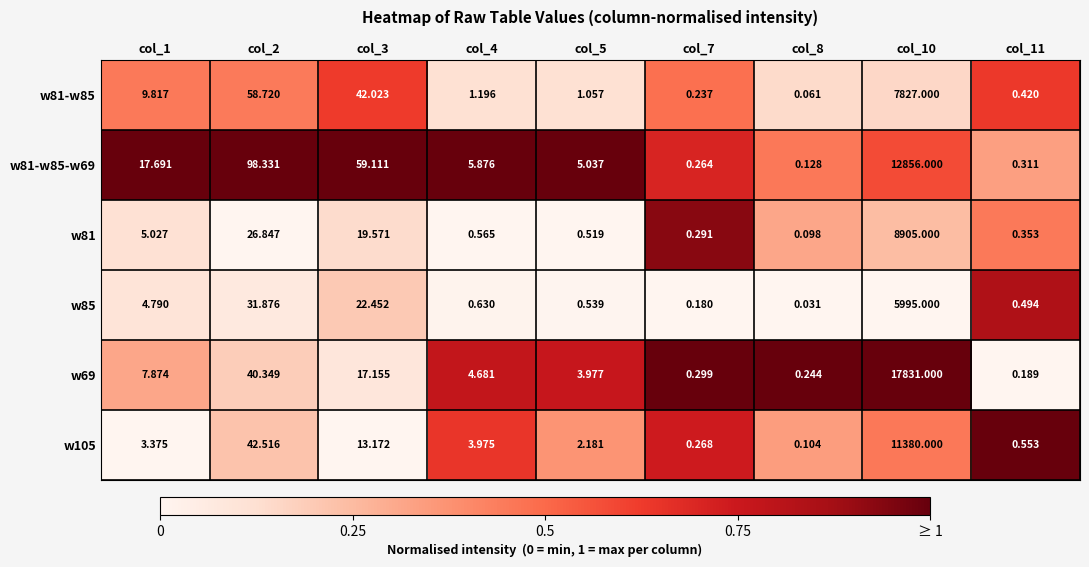

Is the value of w69 at col_1 greater than the value of w85 at col_7?

Yes